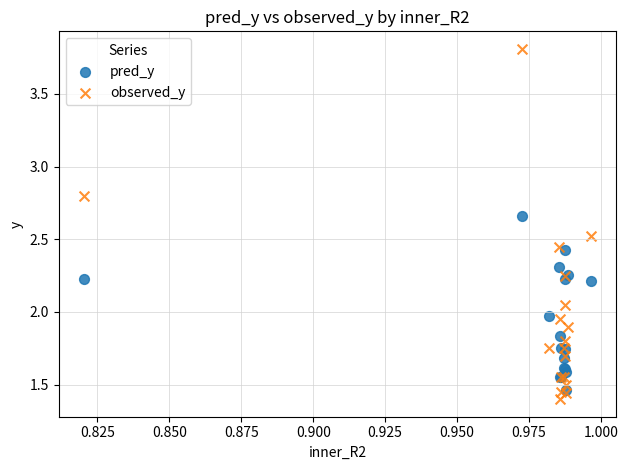

What are all the series names shown in the legend?

pred_y, observed_y